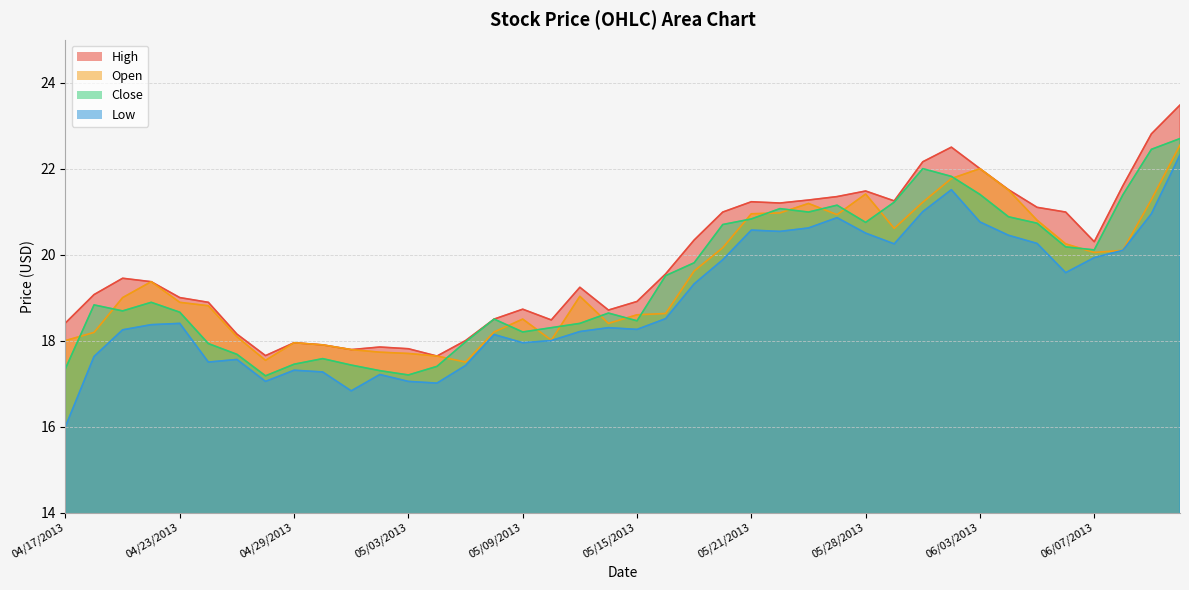

What is the total value across all series at 04/22/2013?

76.0